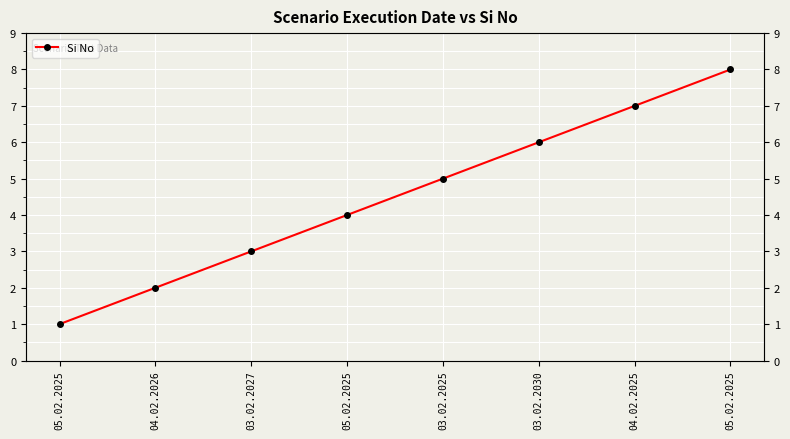

What is the value of the 6th point from the left?

6